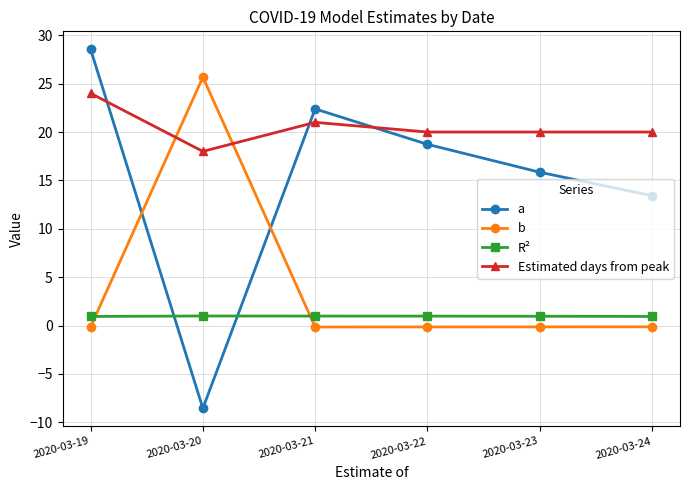

At which category does a reach its first local peak?

2020-03-21